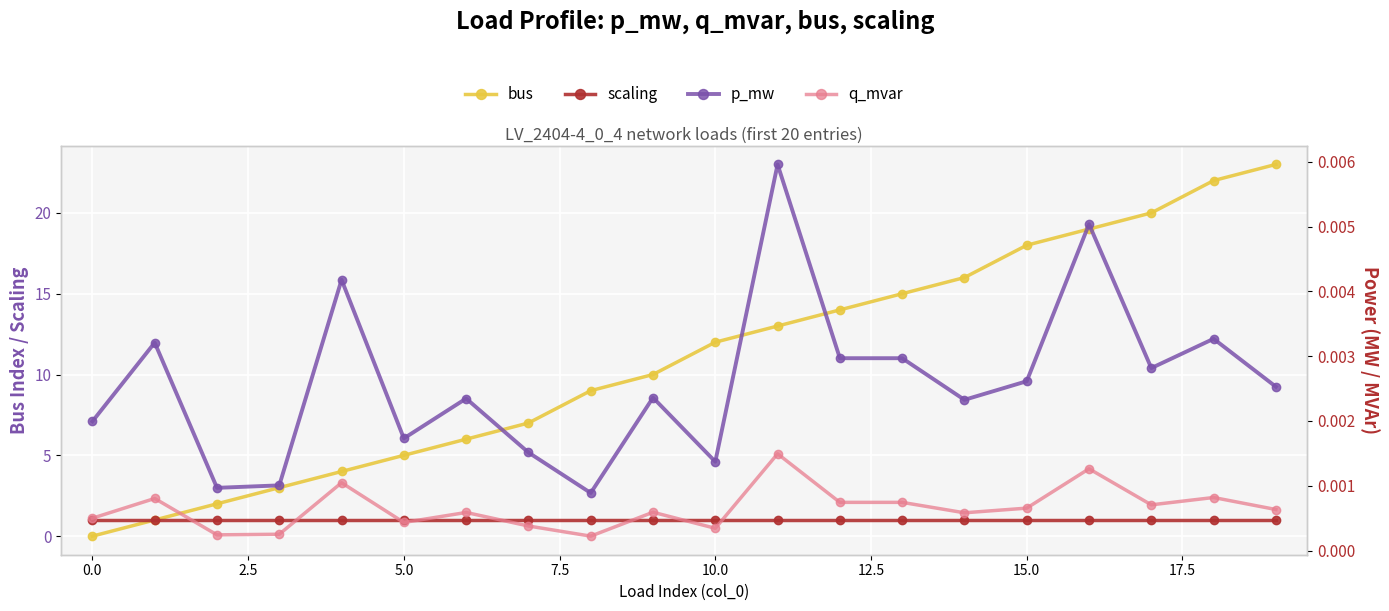

True or false: bus has more than 0 interior local peaks.

False